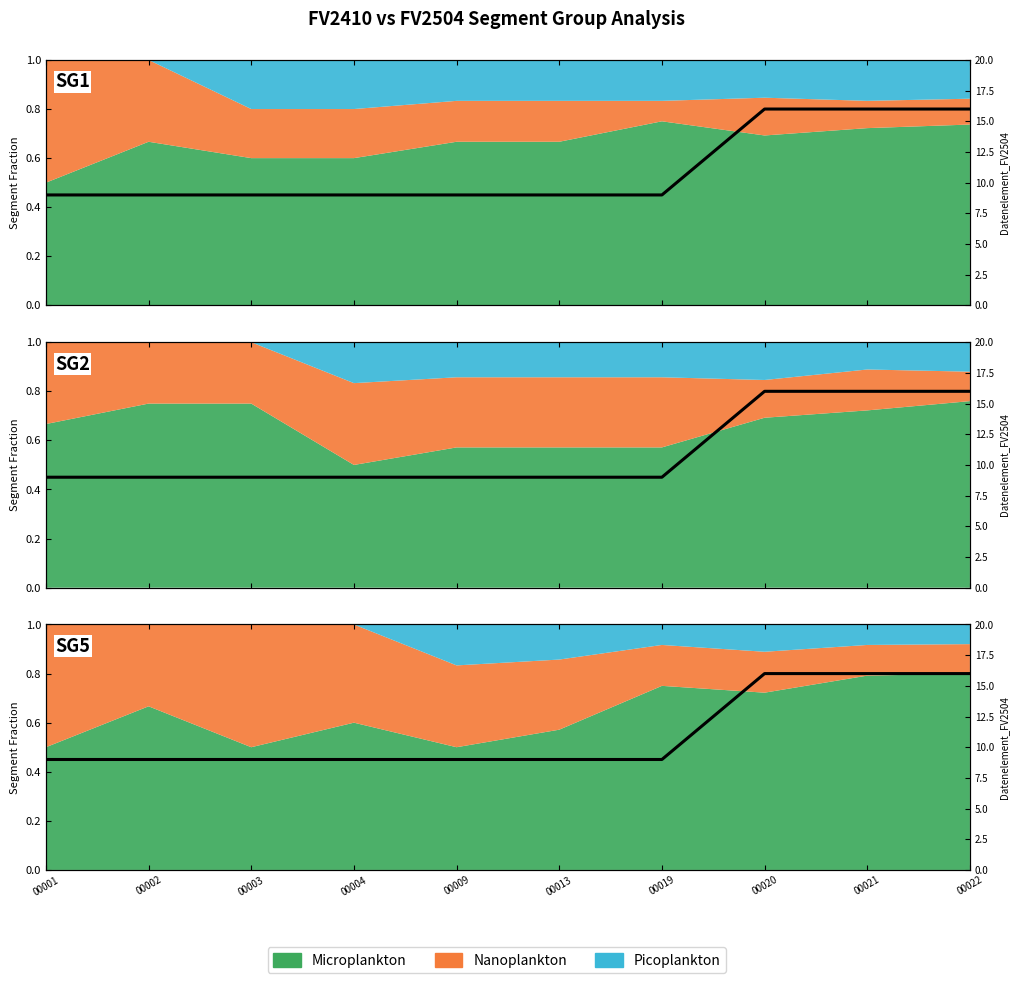

Rank the categories by value from lowest to highest.

00001, 00002, 00003, 00004, 00009, 00013, 00019, 00020, 00021, 00022